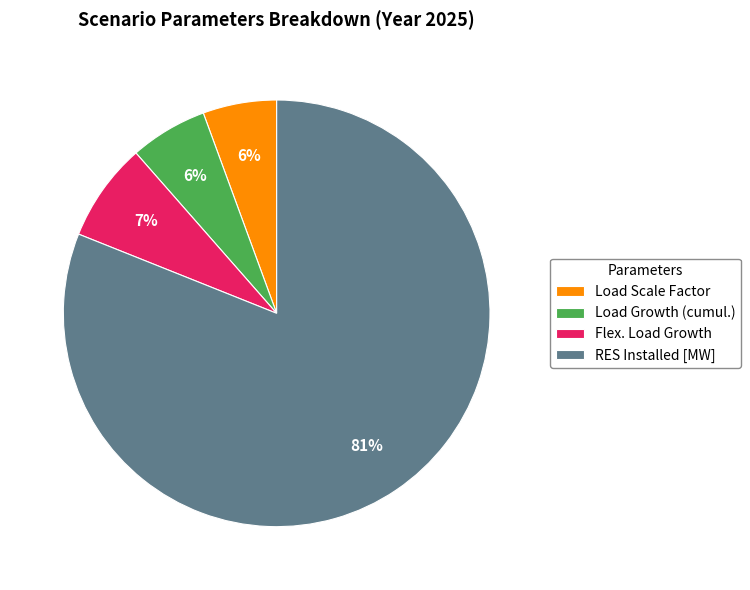

Is there any slice that represents more than half of the pie?

Yes